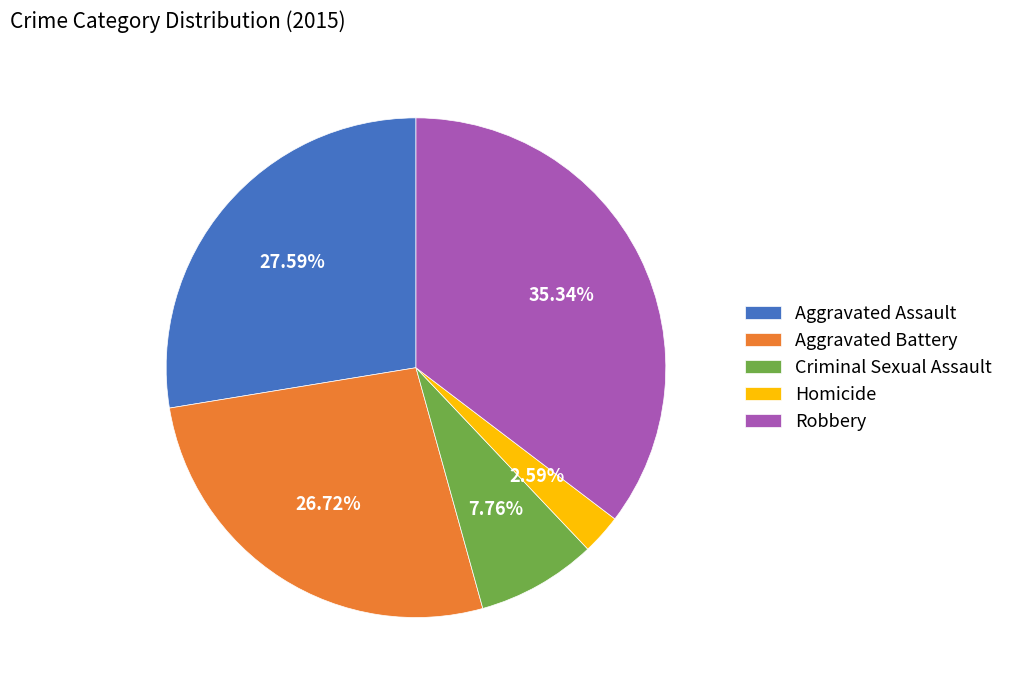

How many segments does this pie chart have?

5